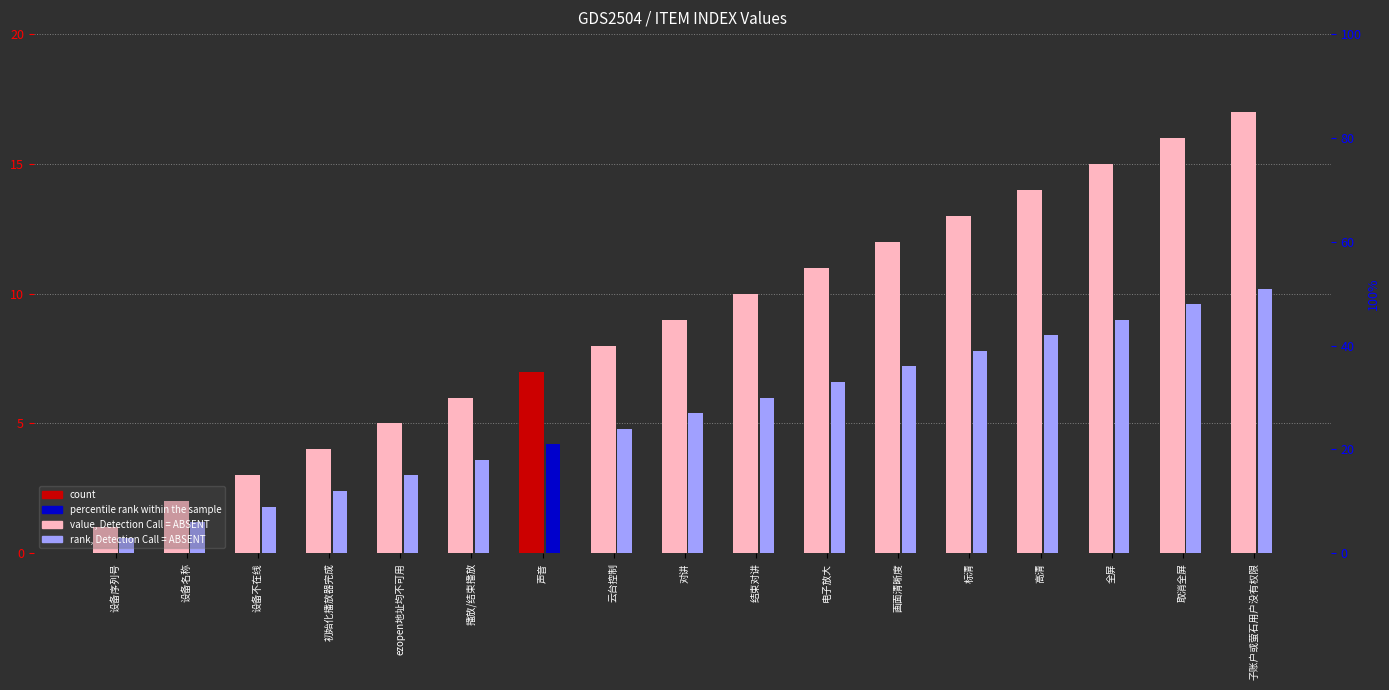

At which category does the chart reach its peak across all series?

子账户或萤石用户没有权限